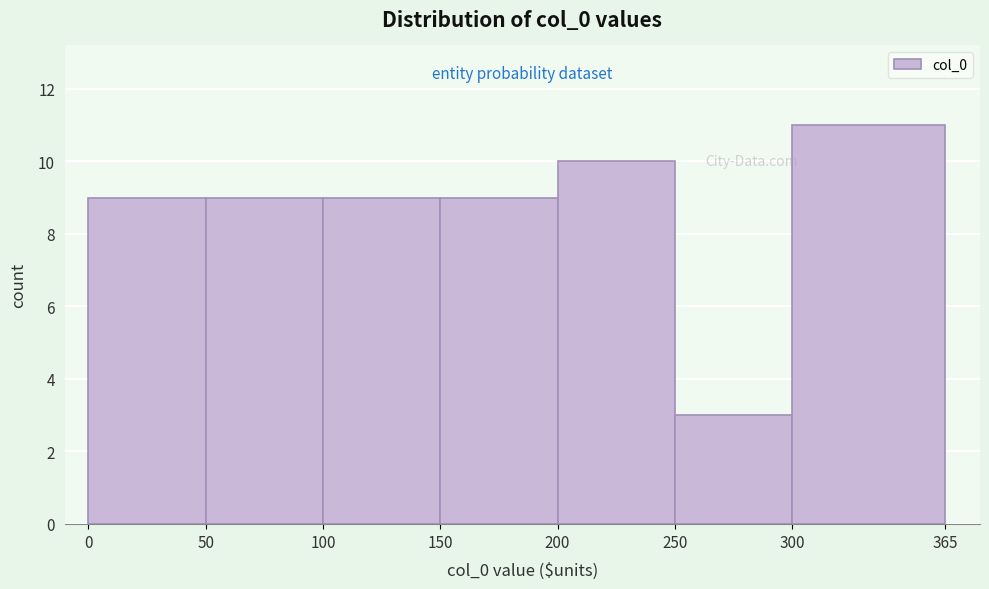

Reading left to right, list every bar in this chart as the range it spans on the x-axis followed by its height. The values are not printed on the chart, so give them approximately, as read against the axis.

0 to 50: 9
50 to 100: 9
100 to 150: 9
150 to 200: 9
200 to 250: 10
250 to 300: 3
300 to 365: 11